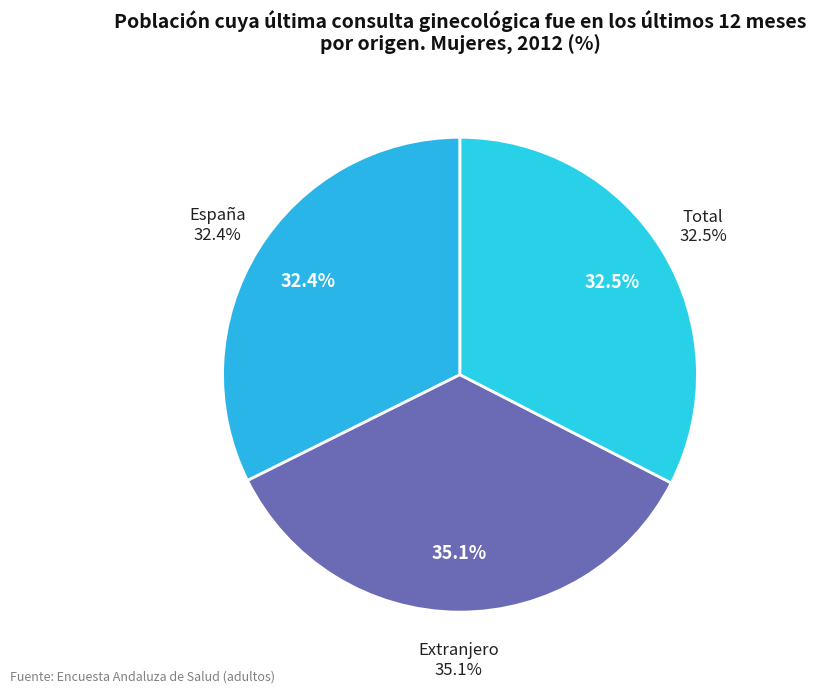

Does España represent more than half of the total?

No